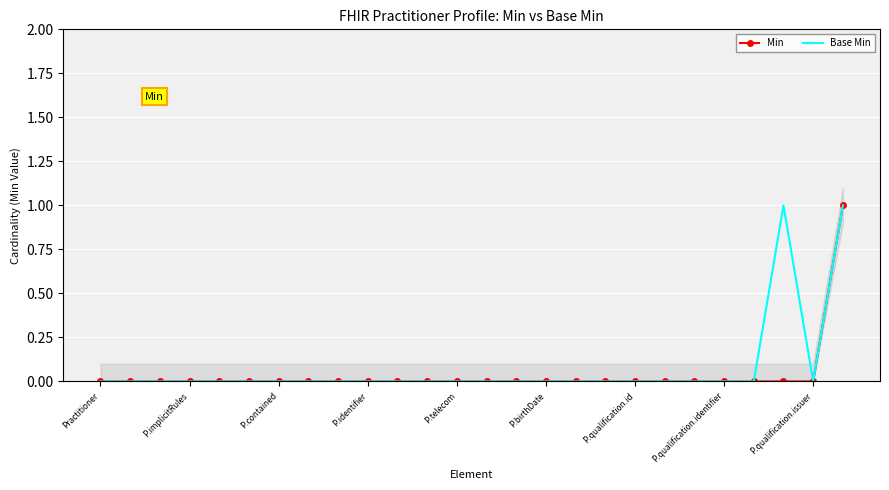

Reading left to right, transcribe all the data shown in this chart.

Min: 0	0	0	0	0	0	0	0	0	0	0	0	0	0	0	0	0	0	0	0	0	0	0	0	0	1
Base Min: 0	0	0	0	0	0	0	0	0	0	0	0	0	0	0	0	0	0	0	0	0	0	0	1	0	1